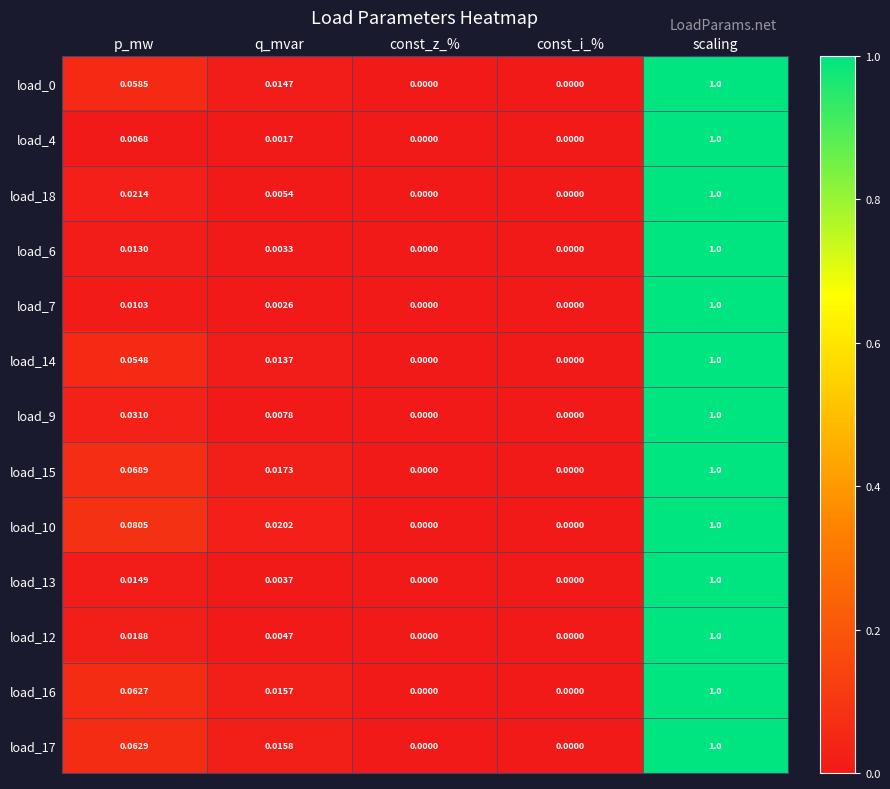

Which category has the highest value across all series?

scaling